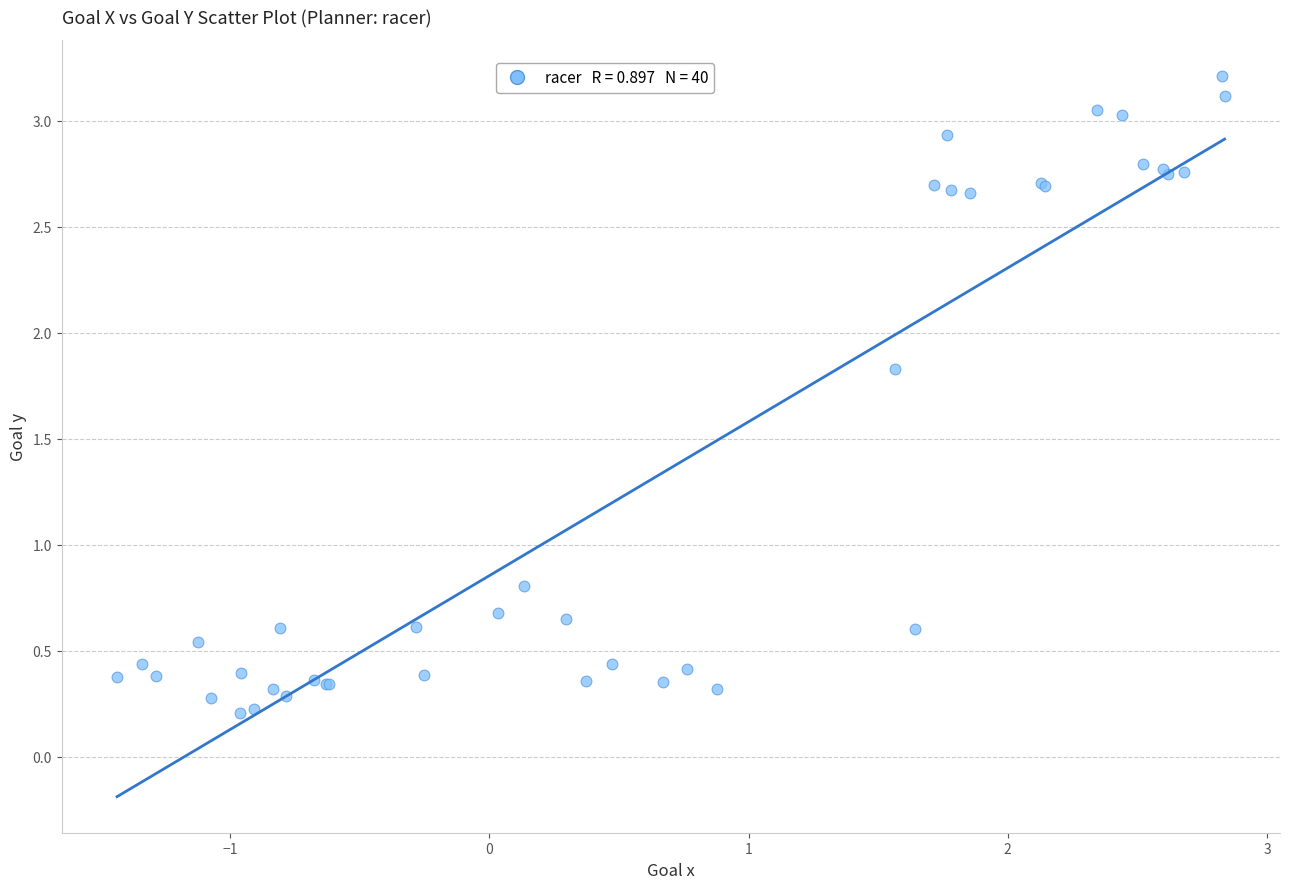

What Y value in the scatter plot is closest to 1?

0.8